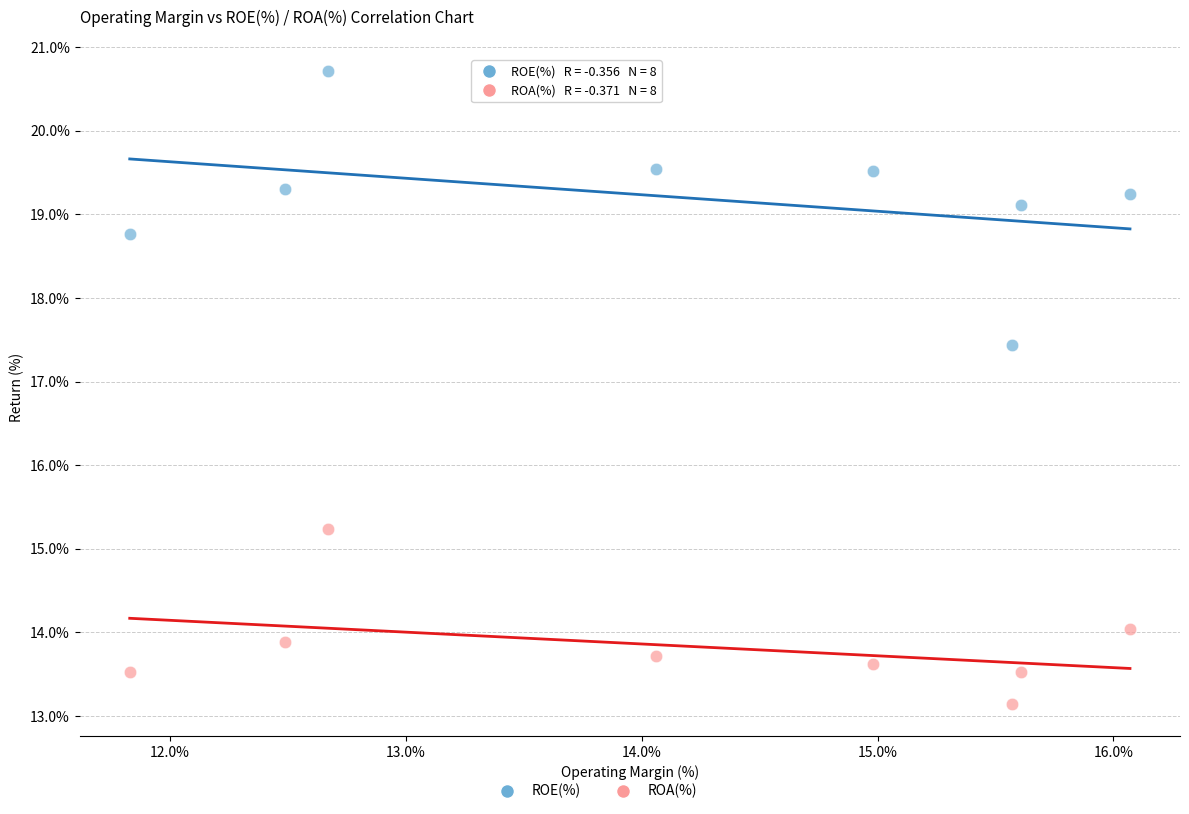

Across all data points, what is the range of X values (max minus min)?

4.2